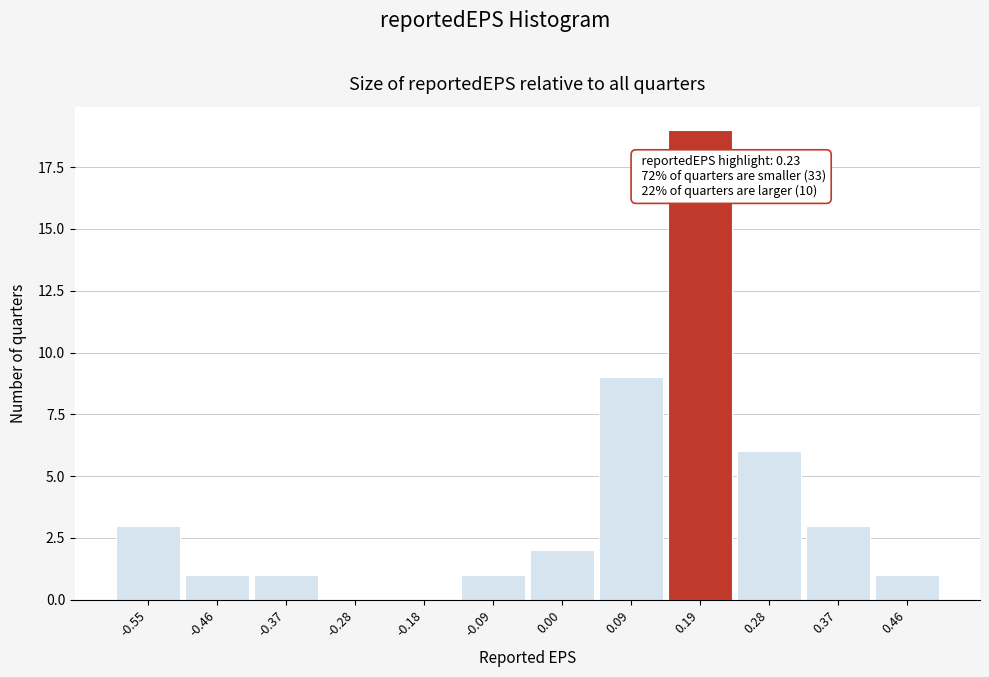

Which range on the x-axis has the tallest bar?

0.14 to 0.23